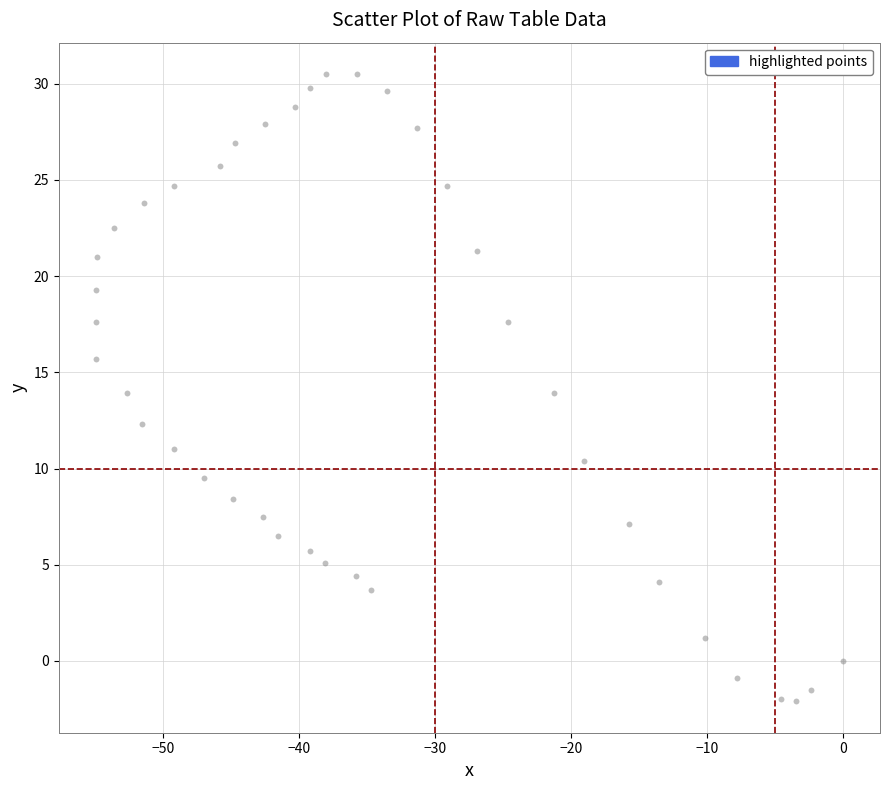

What is the range of X values (max minus min)?

54.9